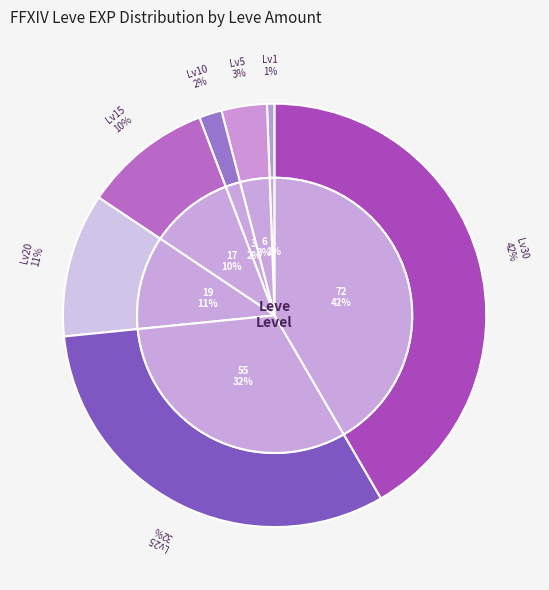

To the nearest percent, what is the combined percentage of 5 and 20?

14%